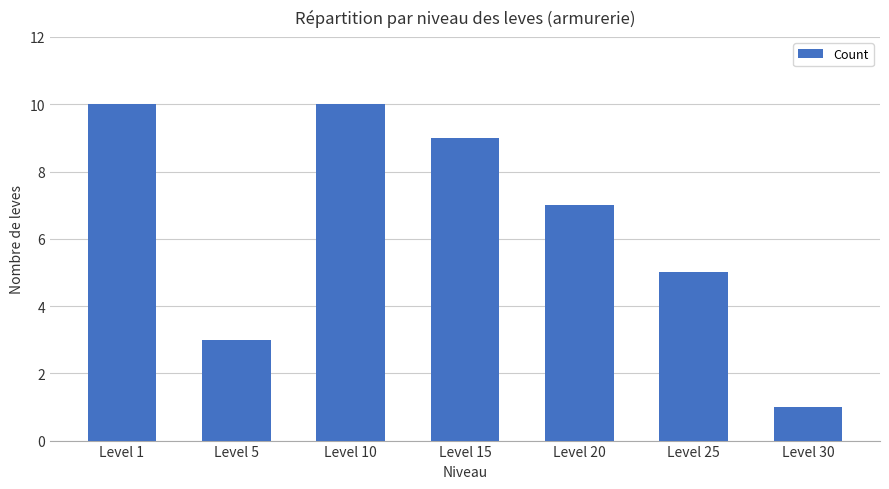

What is the average value?

6